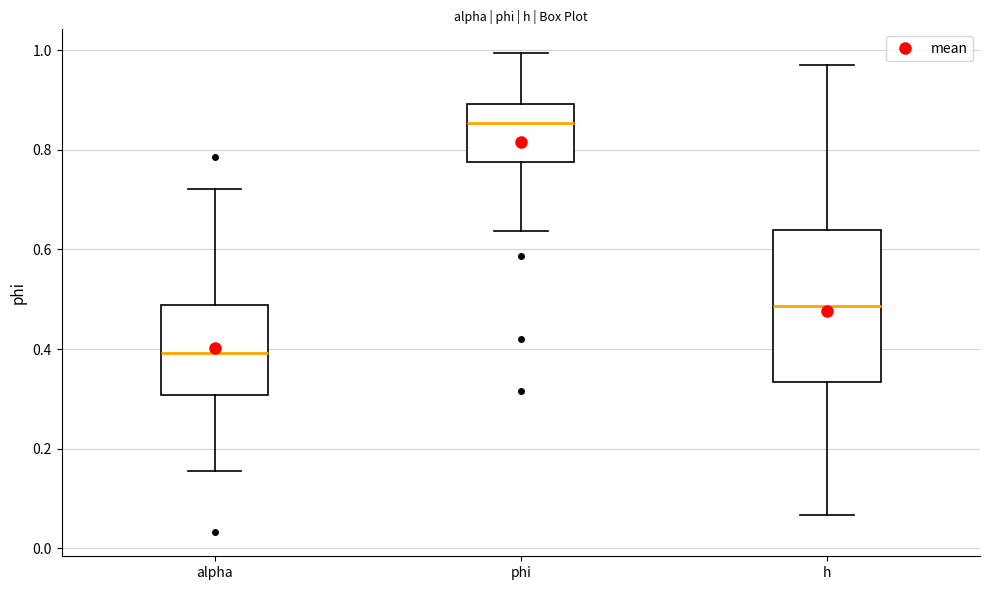

Reading left to right, transcribe this box plot: for each box, give where its median line is, the range the box spans, and where its two whiskers end, as read against the y-axis. The values are not printed on the chart, so give them approximately, as read against the axis.

alpha: median 0.40, box 0.30 to 0.48, whiskers 0.16 to 0.72
phi: median 0.86, box 0.78 to 0.90, whiskers 0.64 to 1.00
h: median 0.48, box 0.34 to 0.64, whiskers 0.06 to 0.96